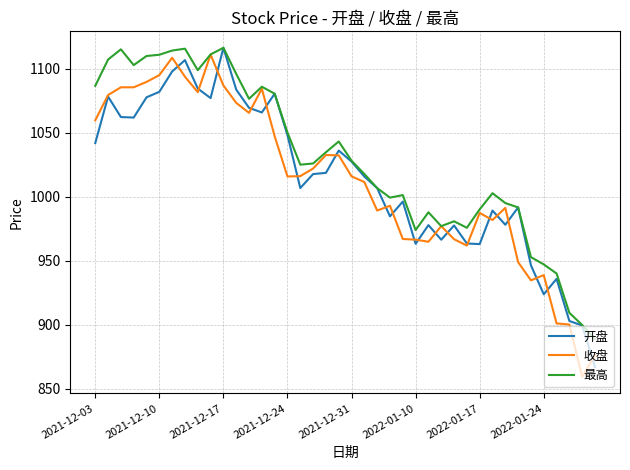

What is the smallest value displayed?

859.2